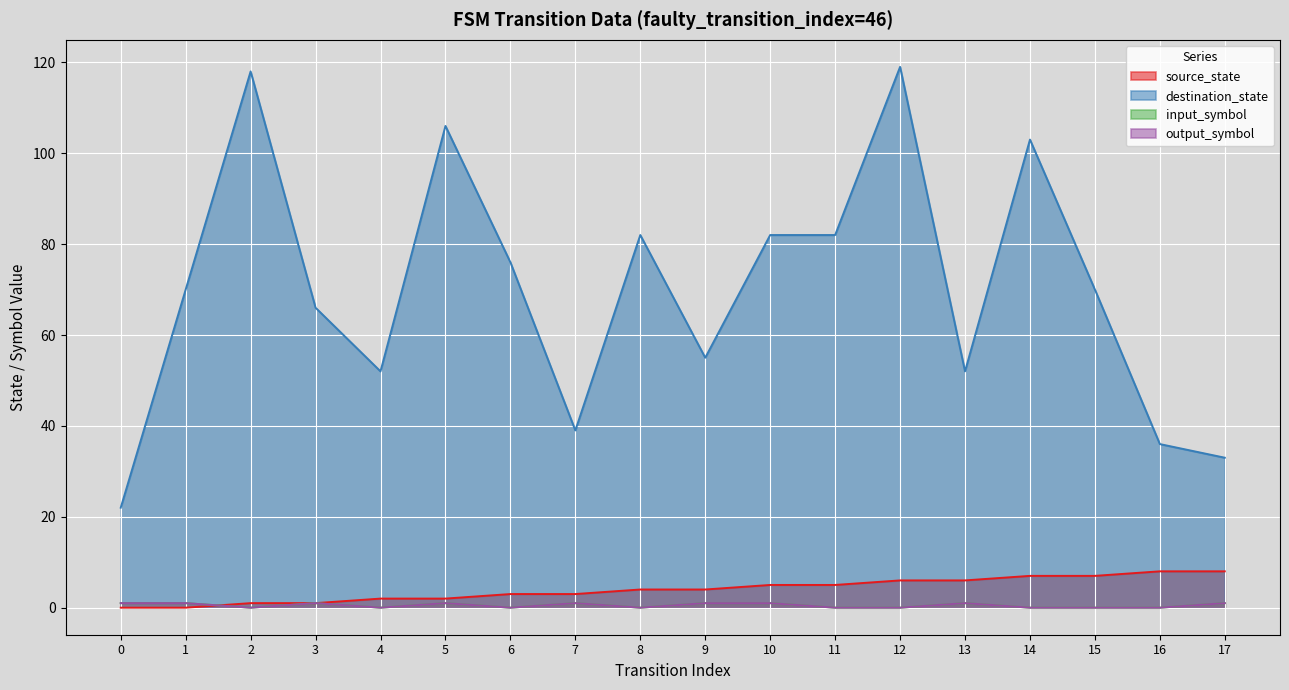

In destination_state, how many points are higher than both neighbors (excluding endpoints)?

5